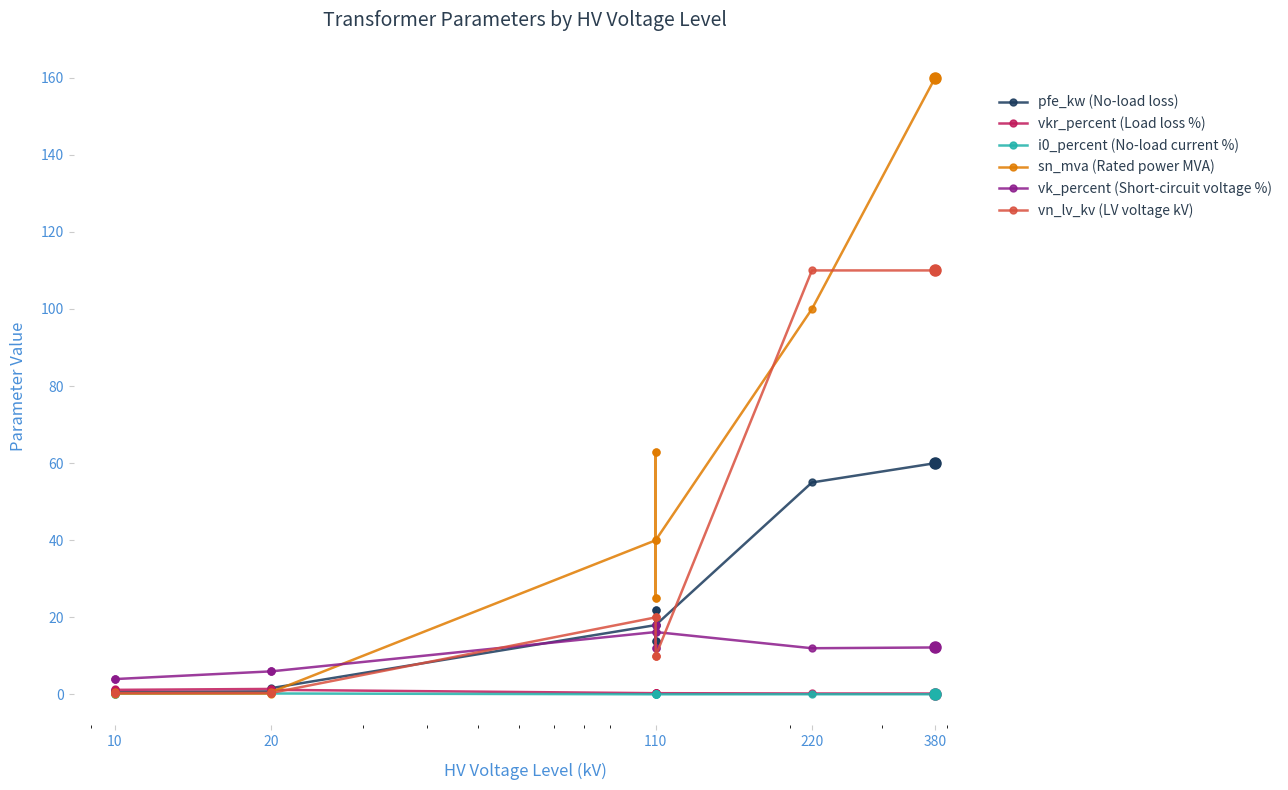

Is the value of sn_mva (Rated power MVA) at 220 greater than the value of vkr_percent (Load loss %) at 20?

Yes